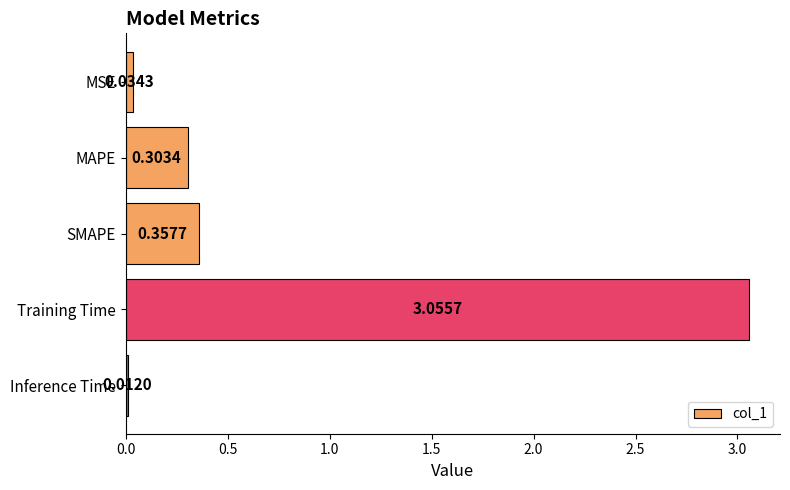

Rank the categories by value from lowest to highest.

Inference Time, MSE, MAPE, SMAPE, Training Time